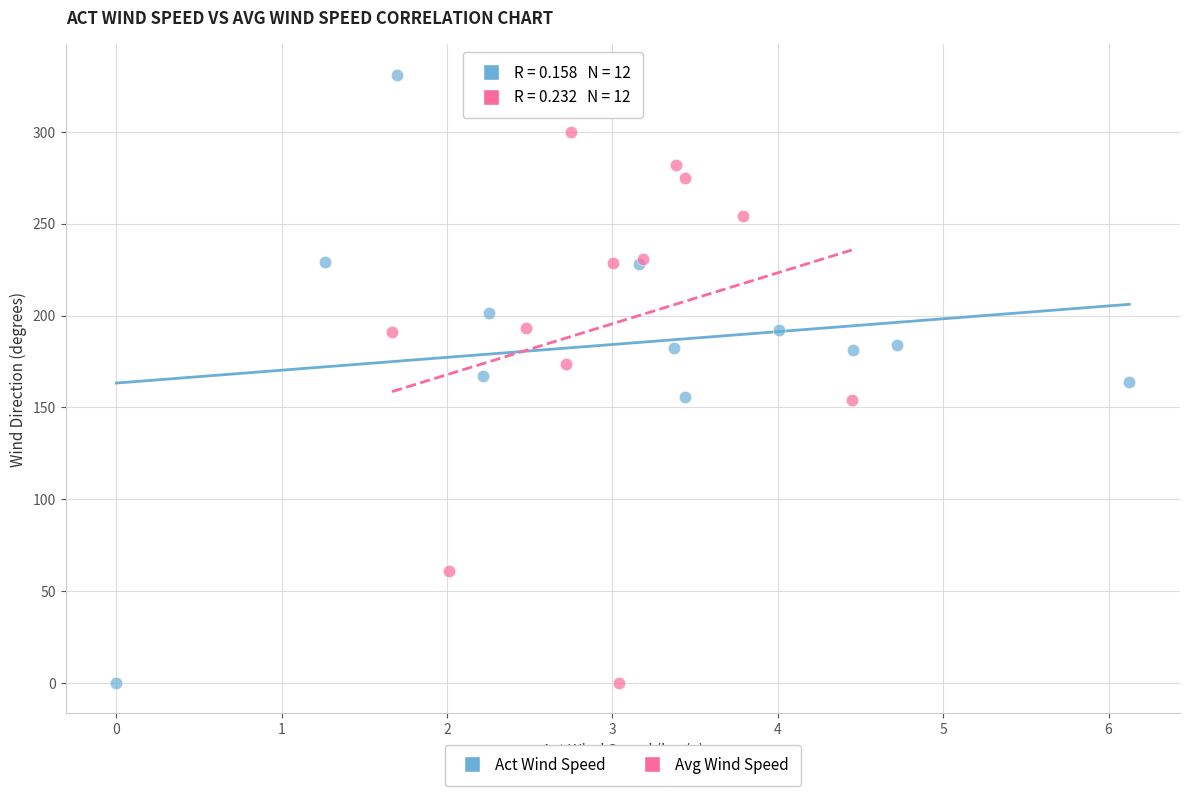

Which series has the largest Y range (max minus min)?

Act Wind Speed